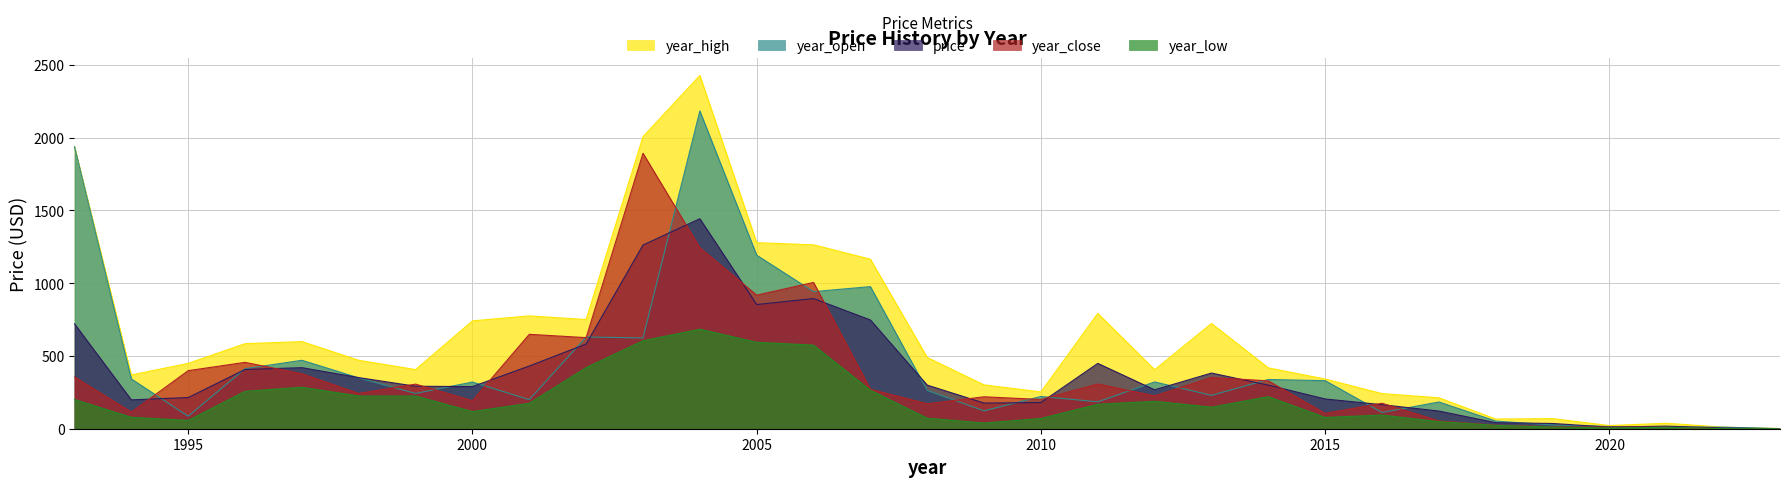

What value does the year_open series have at 2002?

630.3